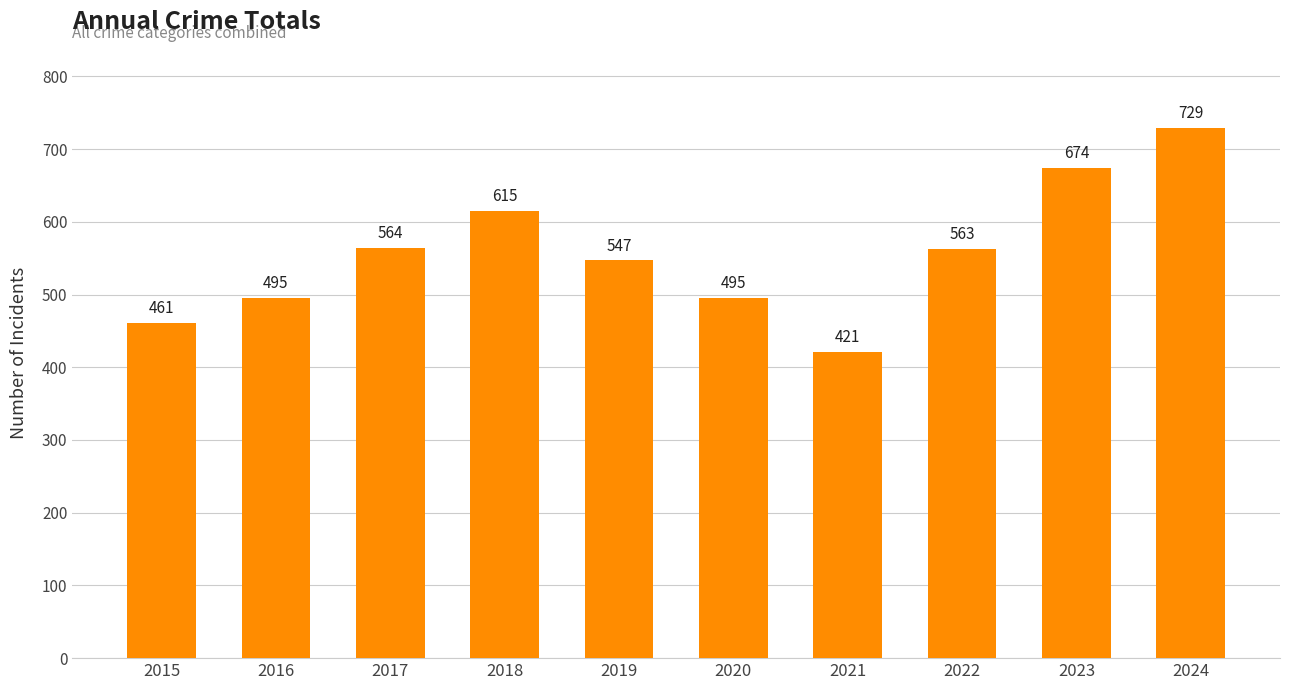

Is it true that the value at 2021 is 269?

False